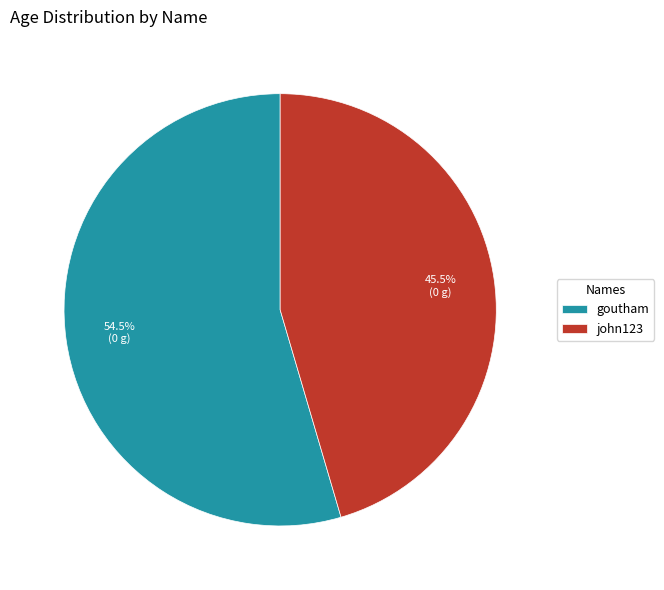

To the nearest percent, what is the difference between the goutham and john123 slice percentages?

9%